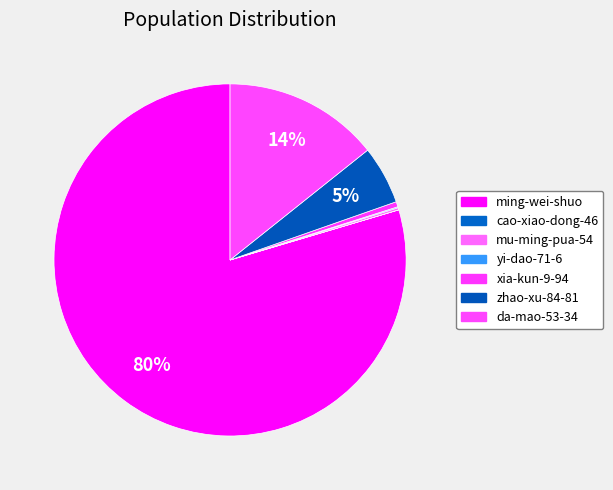

How many slices are in this pie chart?

7